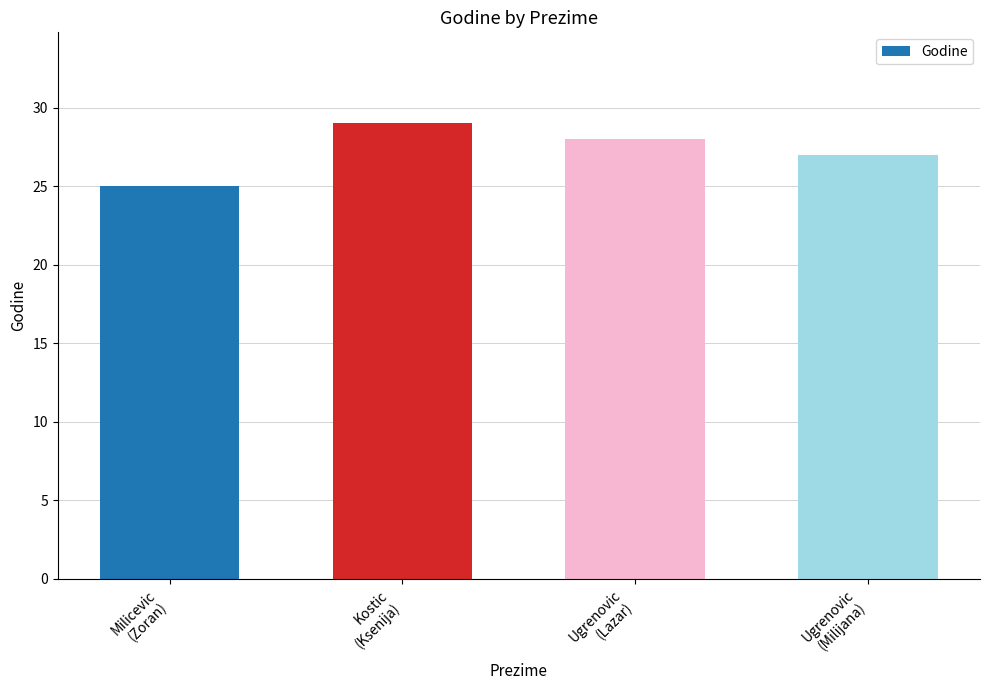

What is the difference between the maximum and minimum values?

4